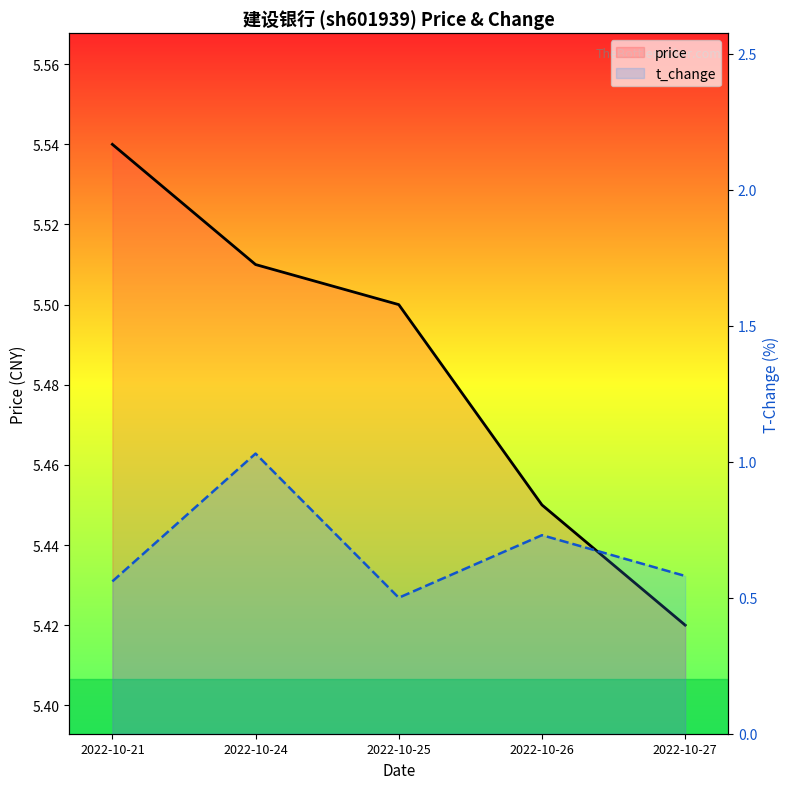

Reading right to left, what are all the values shown in this chart?

price: 5.4	5.5	5.5	5.5	5.5
t_change: 0.6	0.7	0.5	1.0	0.6